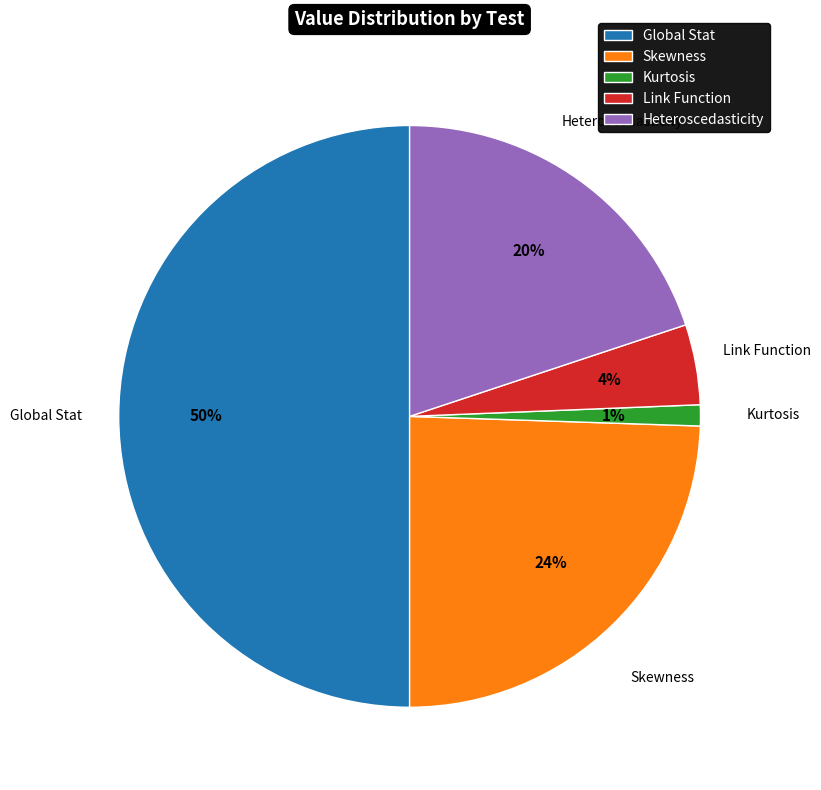

Count the number of slices in the pie.

5